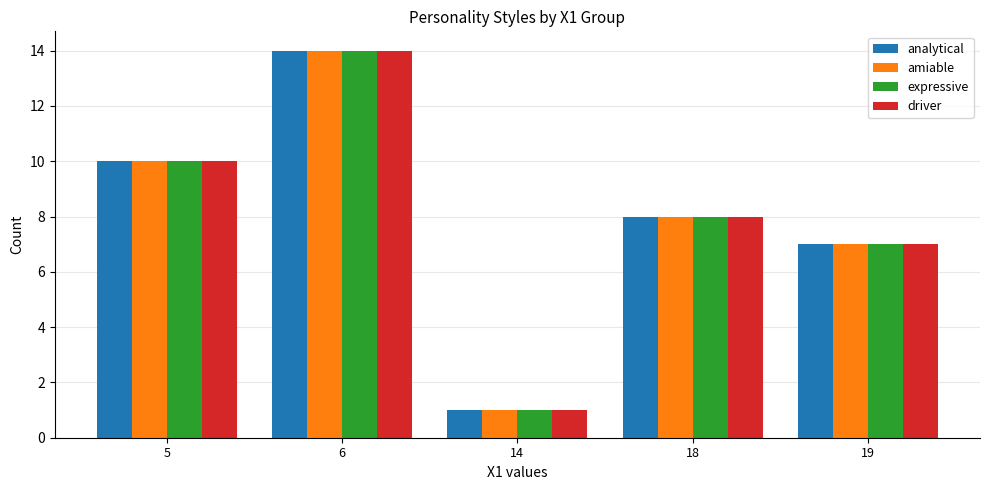

What is the total value across all series at 19?

28